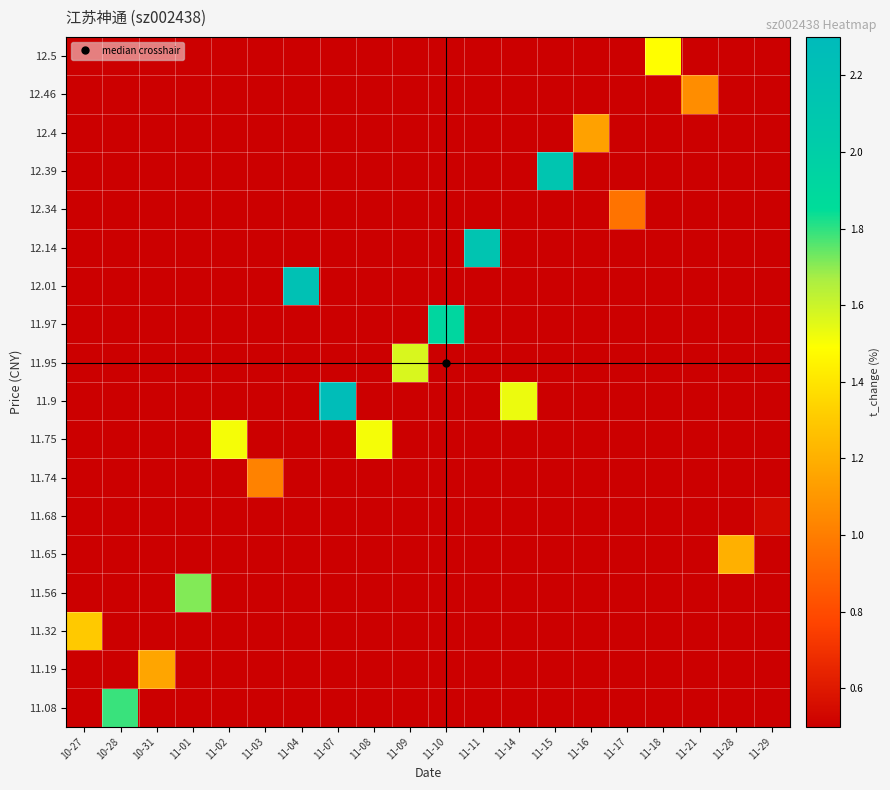

What is the difference between the highest and lowest values at 11-07?

2.3